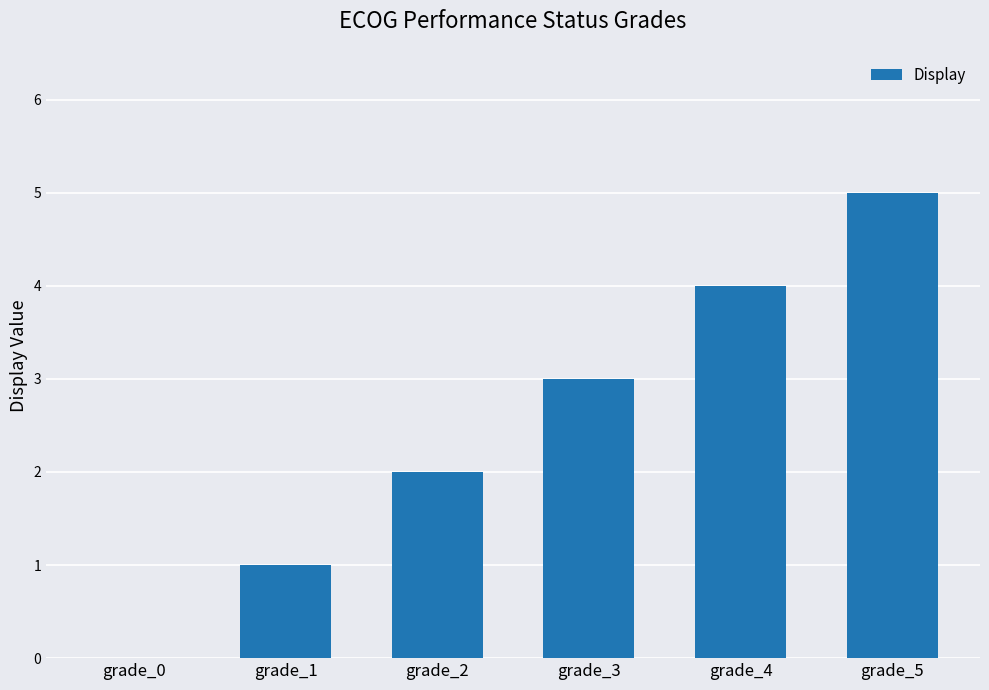

Reading left to right, transcribe all the data shown in this chart.

grade_0=0	grade_1=1	grade_2=2	grade_3=3	grade_4=4	grade_5=5